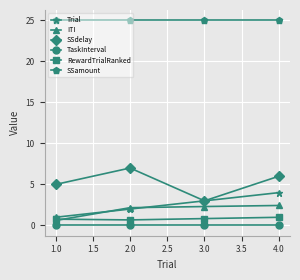

What is the label of the 3rd point from the left?

3.0